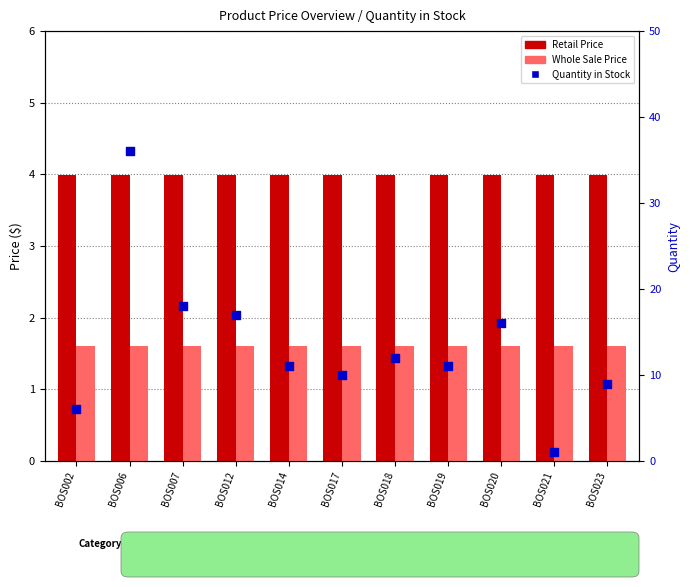

What is the total value across all series at BOS020?

21.6